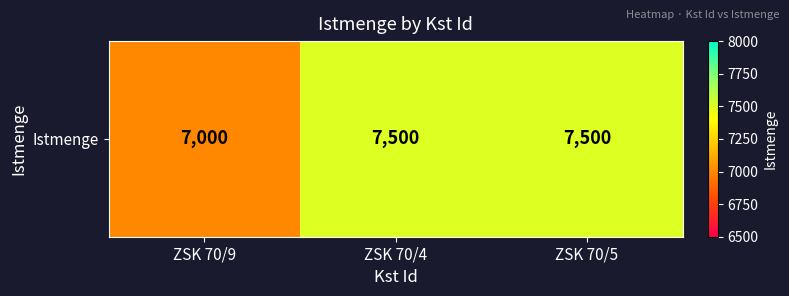

How many series are shown in this chart?

1